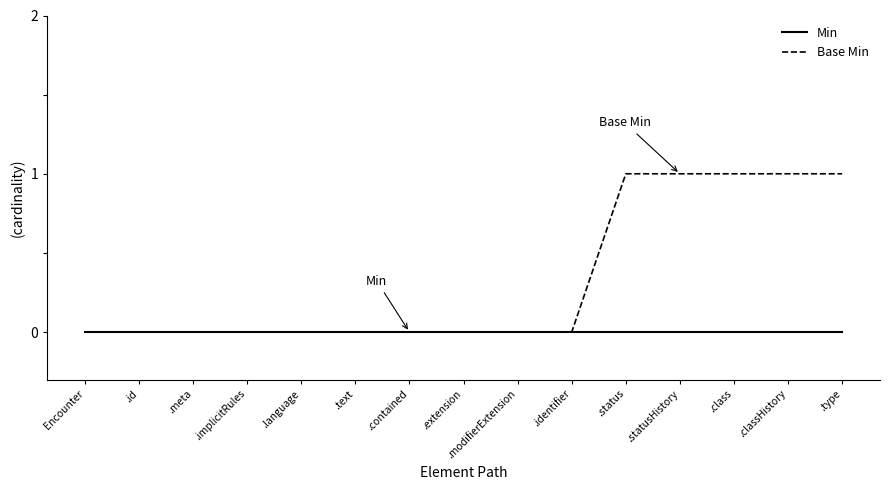

Which series has the largest total across all categories?

Base Min